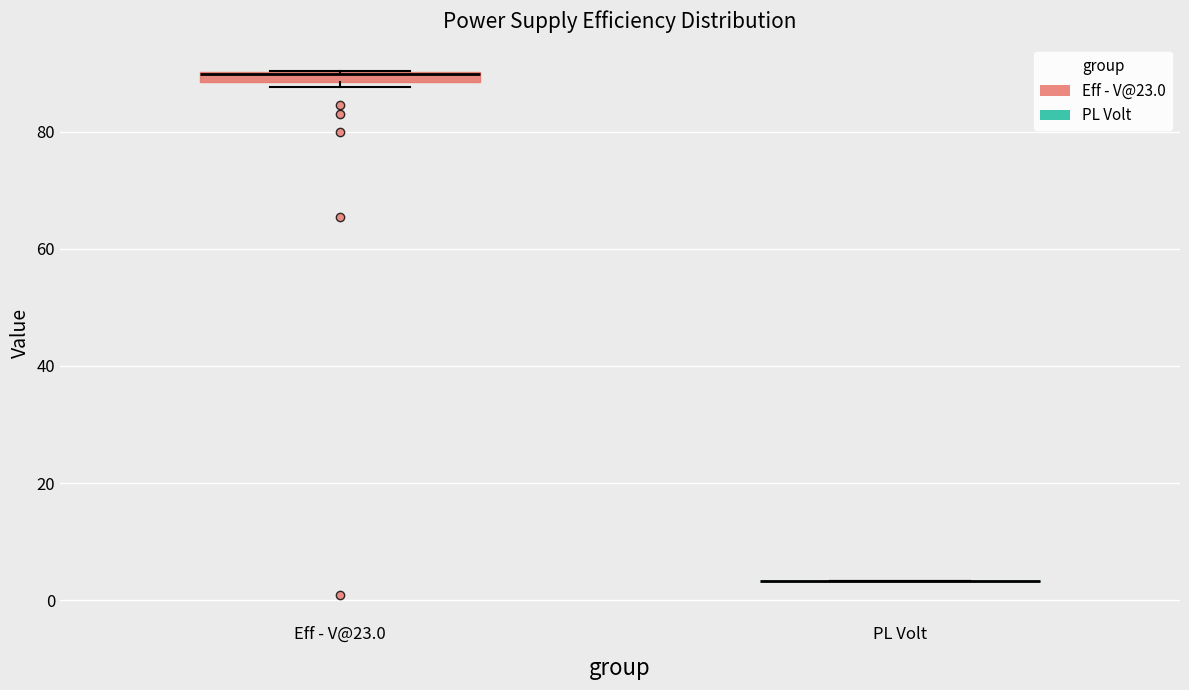

Where is the lower edge of the box for Eff - V@23.0 on the y-axis? The values are not printed on the chart, so give them approximately, as read against the axis.

88